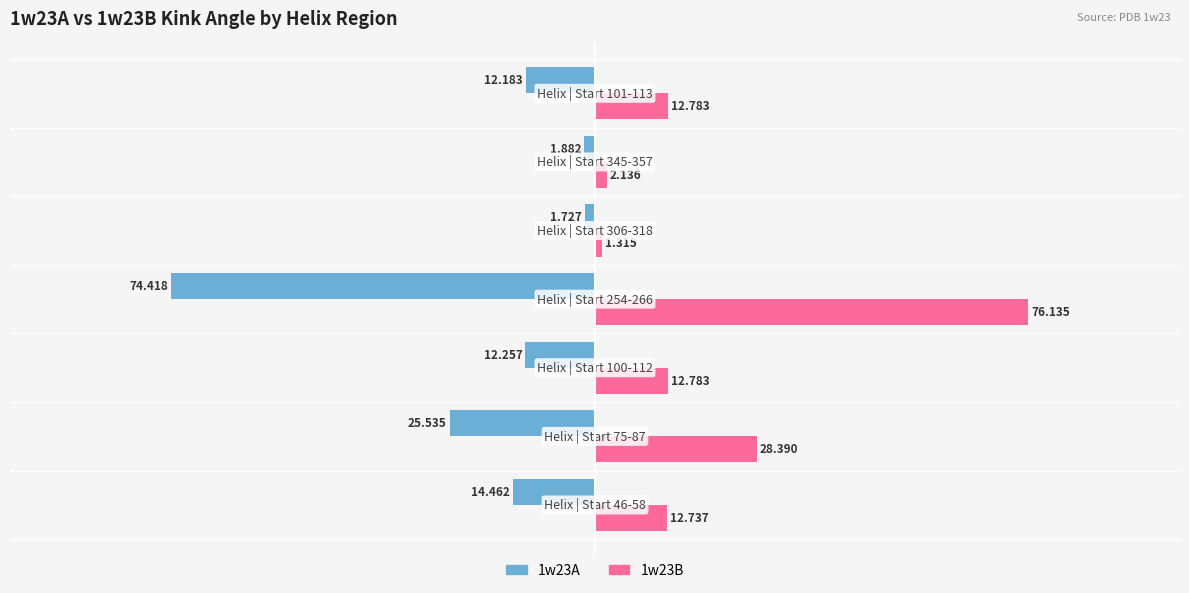

How many data points in 1w23B are less than 12?

2